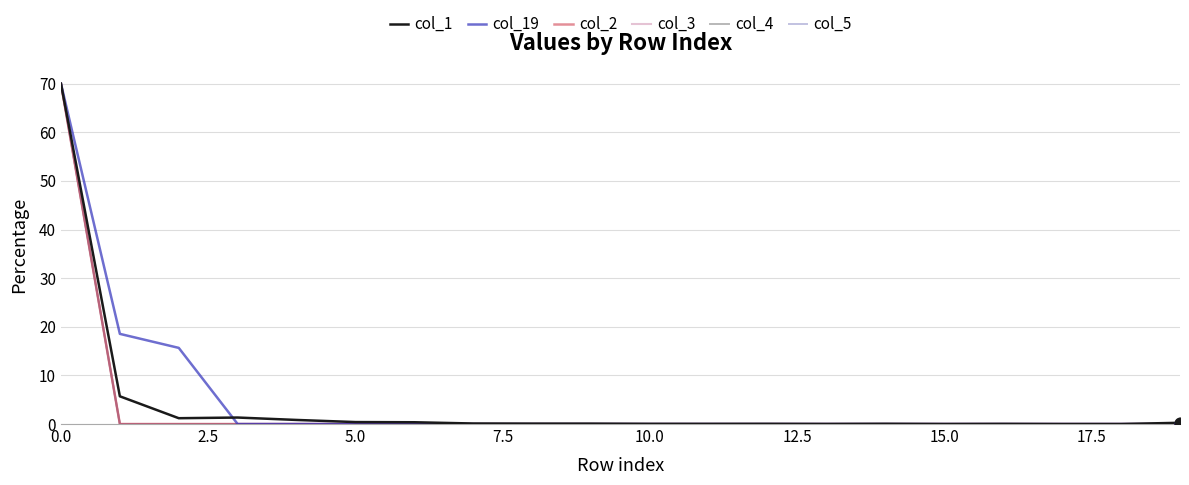

At how many categories does at least one series exceed 35?

1